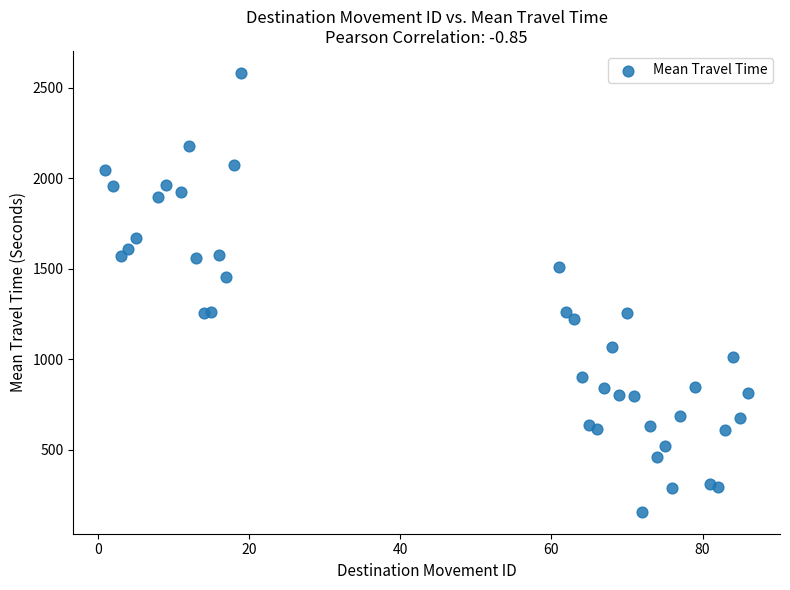

What is the range of Y values (max minus min)?

2426